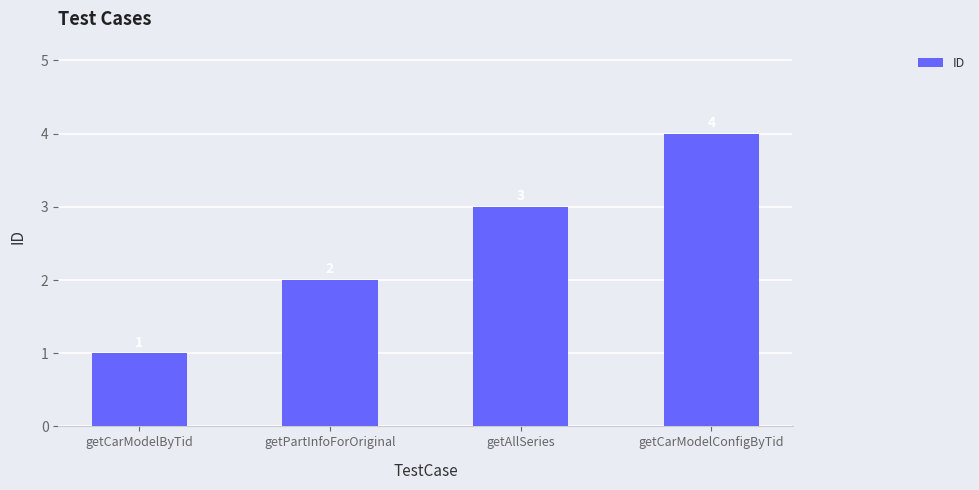

What is the change in value from getCarModelByTid to getAllSeries?

+2